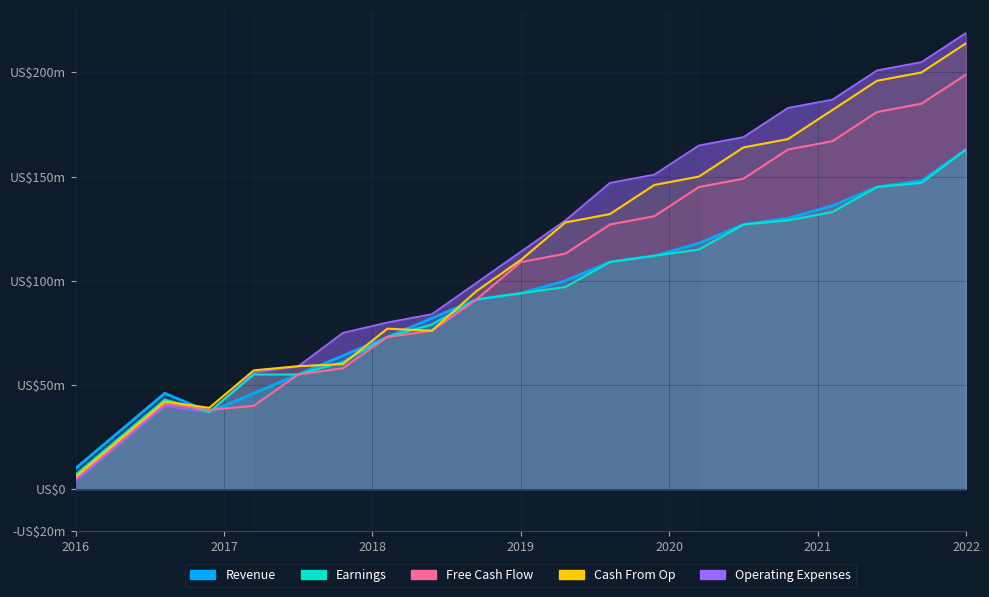

Which series has the largest range (max minus min)?

Cash From Op